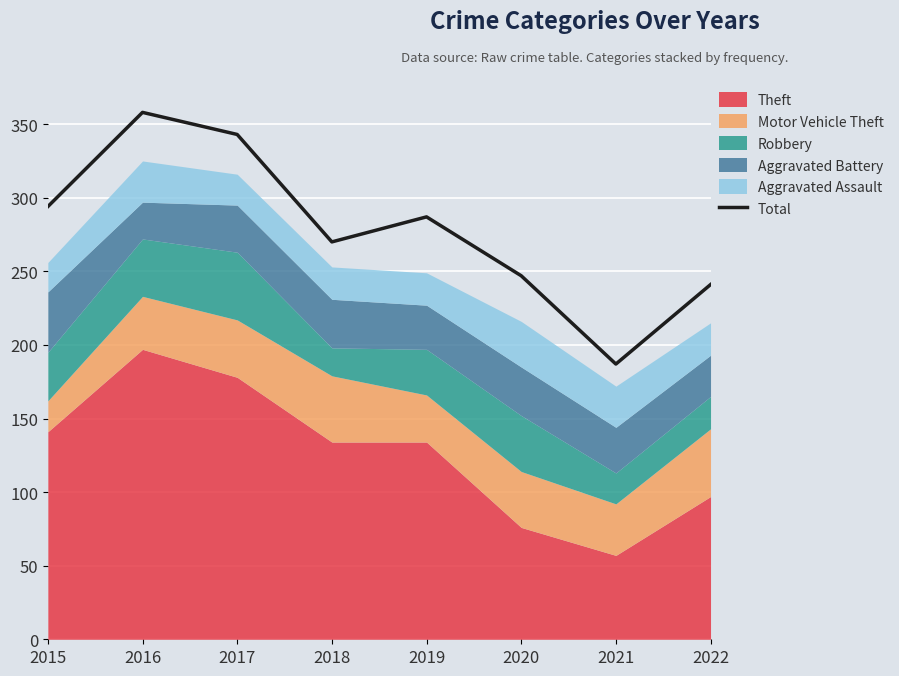

List the labels in order of value, largest first.

2016, 2017, 2015, 2019, 2018, 2020, 2022, 2021